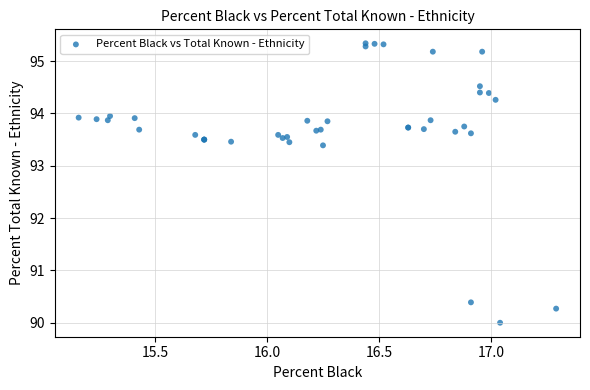

What Y value in the scatter plot is closest to 92?

93.4